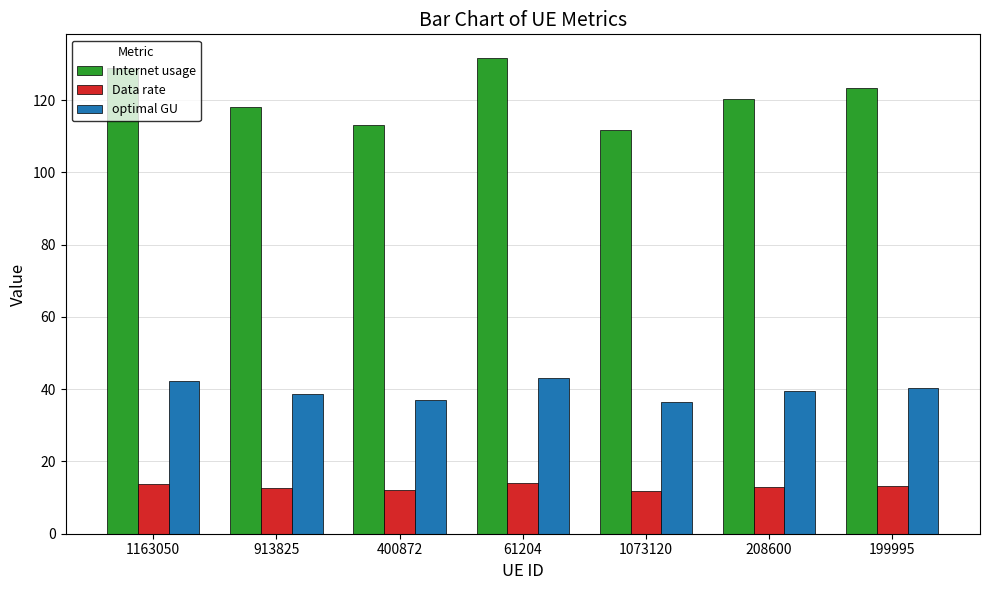

How many series are shown in this chart?

3